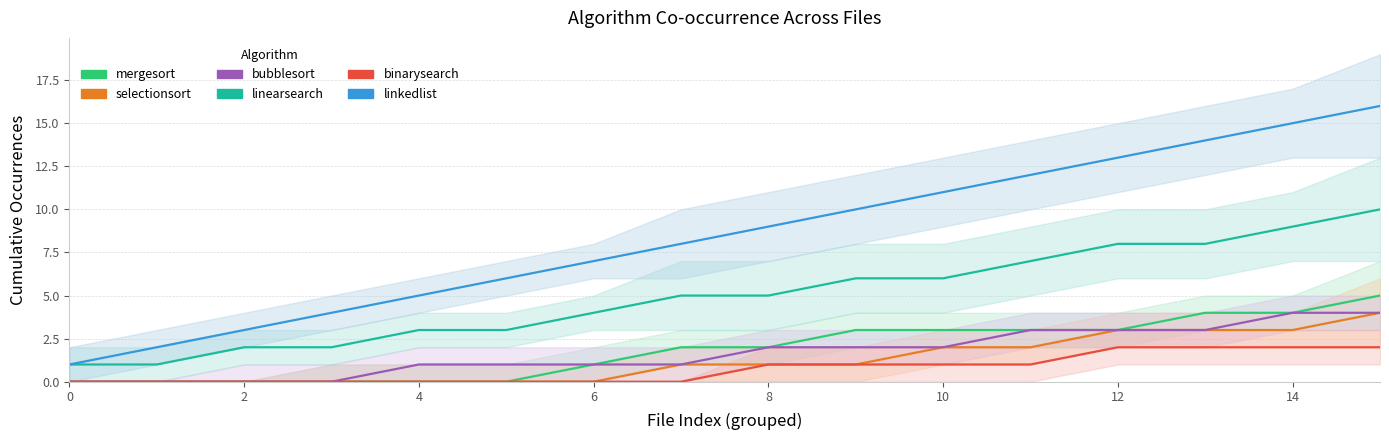

True or false: linkedlist has a value of 3 at 4.

False